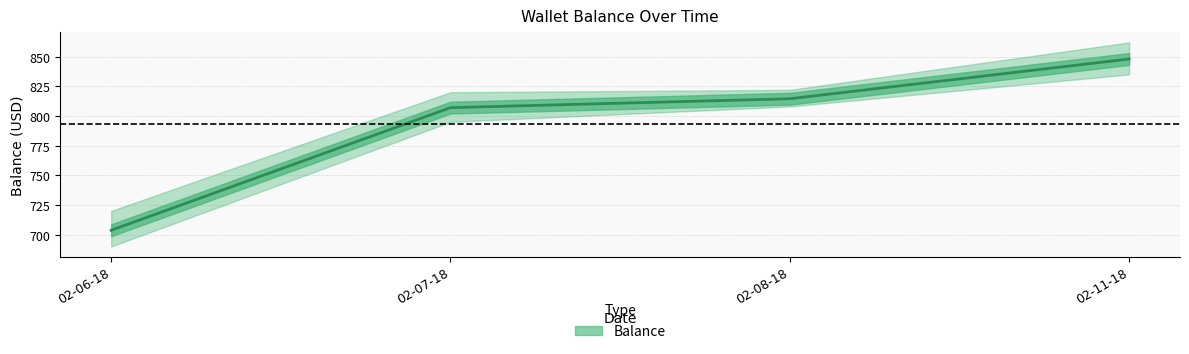

Is it true that the value at 02-11-18 is 1226.1?

False